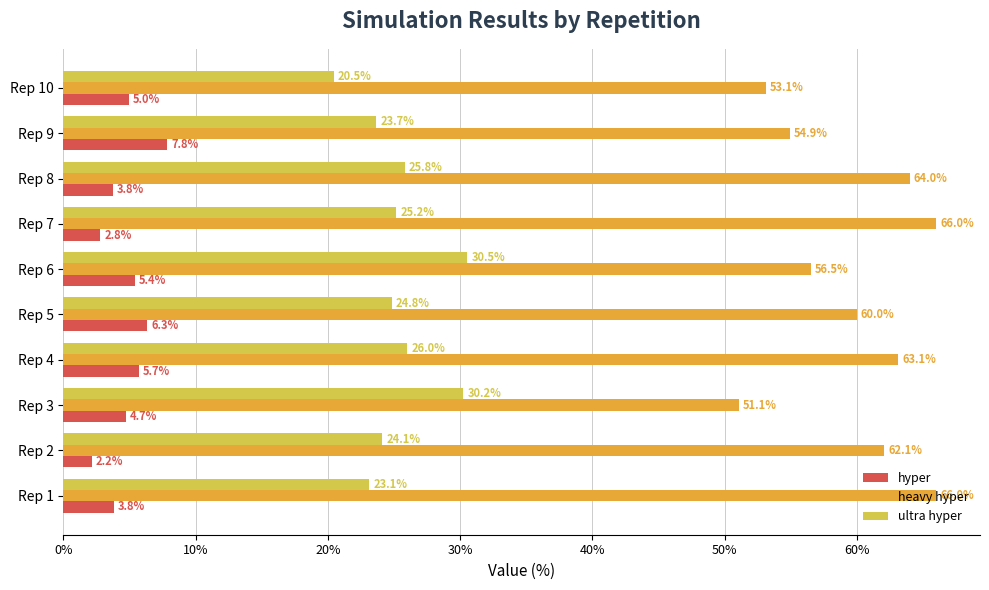

List the series in order of their overall mean, highest first.

heavy hyper, ultra hyper, hyper